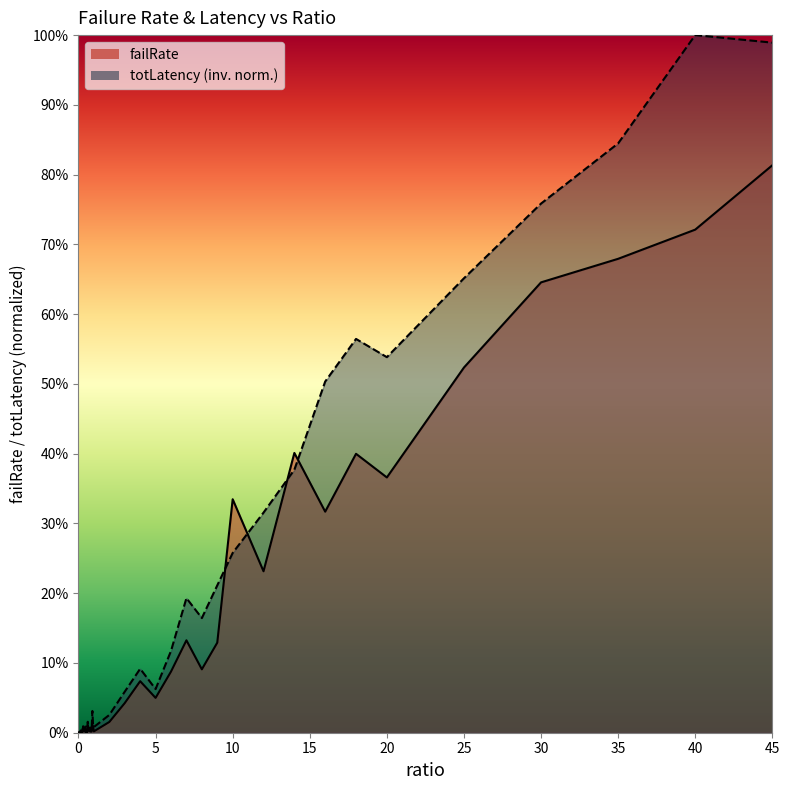

The value of failRate at 30 is 0.8. True or false?

False